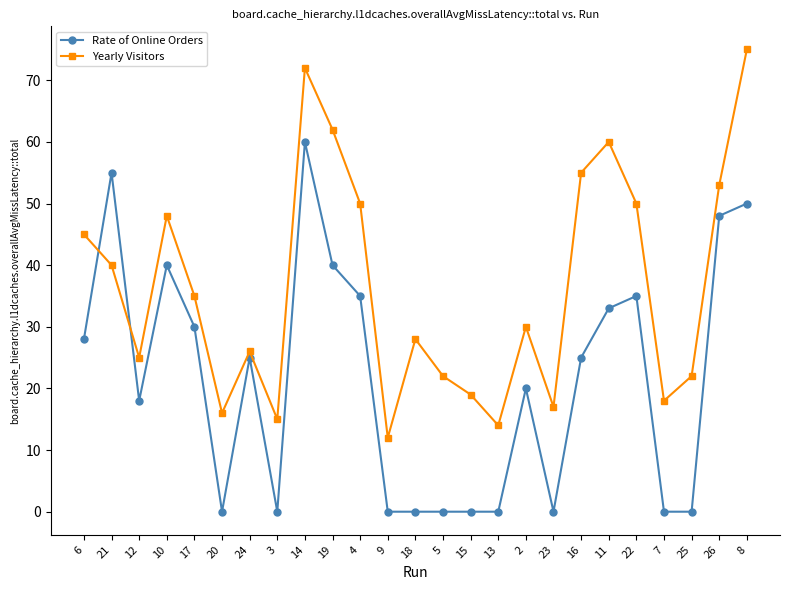

Rank the series at 18 from highest to lowest value.

Yearly Visitors, Rate of Online Orders